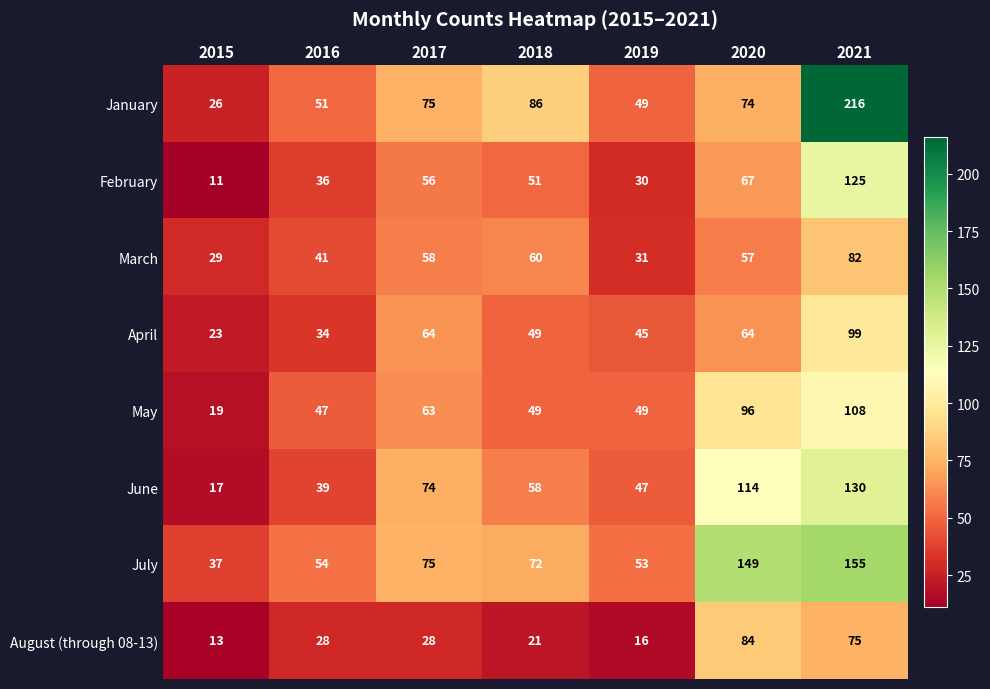

What is the maximum value for March?

82